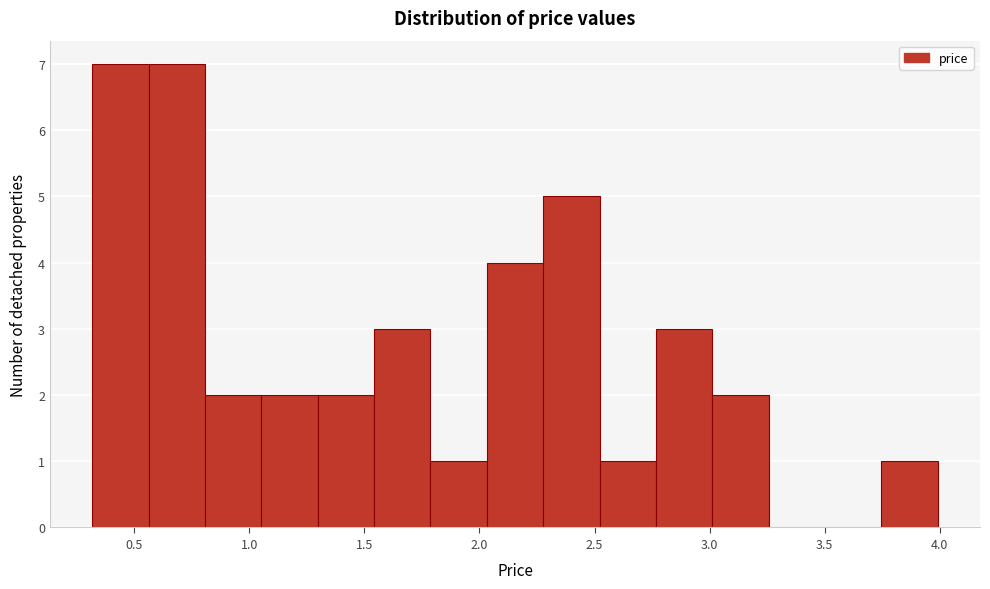

What is the height of the bar covering 0.80 to 1.05 on the x-axis? Neither the bar edges nor the heights are printed on the chart, so give them approximately, as read against the axes.

2